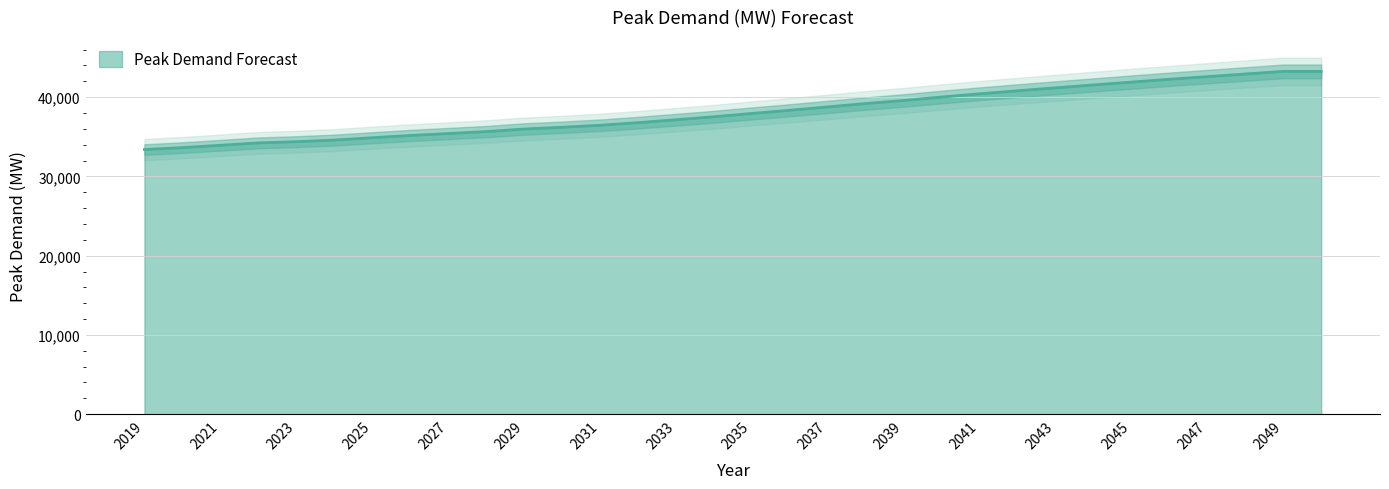

Rank the categories by value from lowest to highest.

2019, 2020, 2021, 2022, 2023, 2024, 2025, 2026, 2027, 2028, 2029, 2030, 2031, 2032, 2033, 2034, 2035, 2036, 2037, 2038, 2039, 2040, 2041, 2042, 2043, 2044, 2045, 2046, 2047, 2048, 2049, 2050